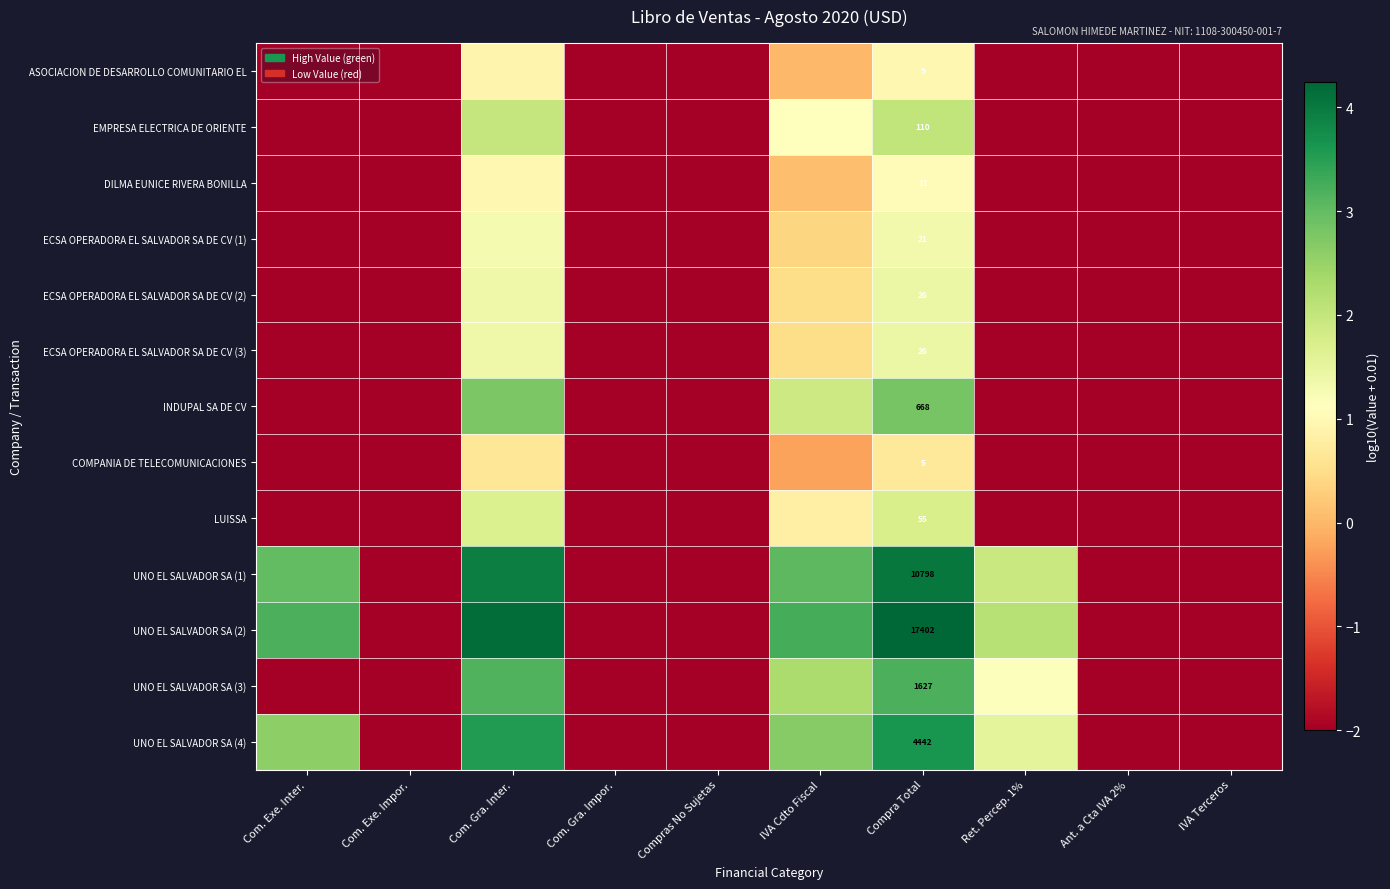

True or false: ECSA OPERADORA EL SALVADOR SA DE CV (2) has a value of 1.4 at Compra Total.

True